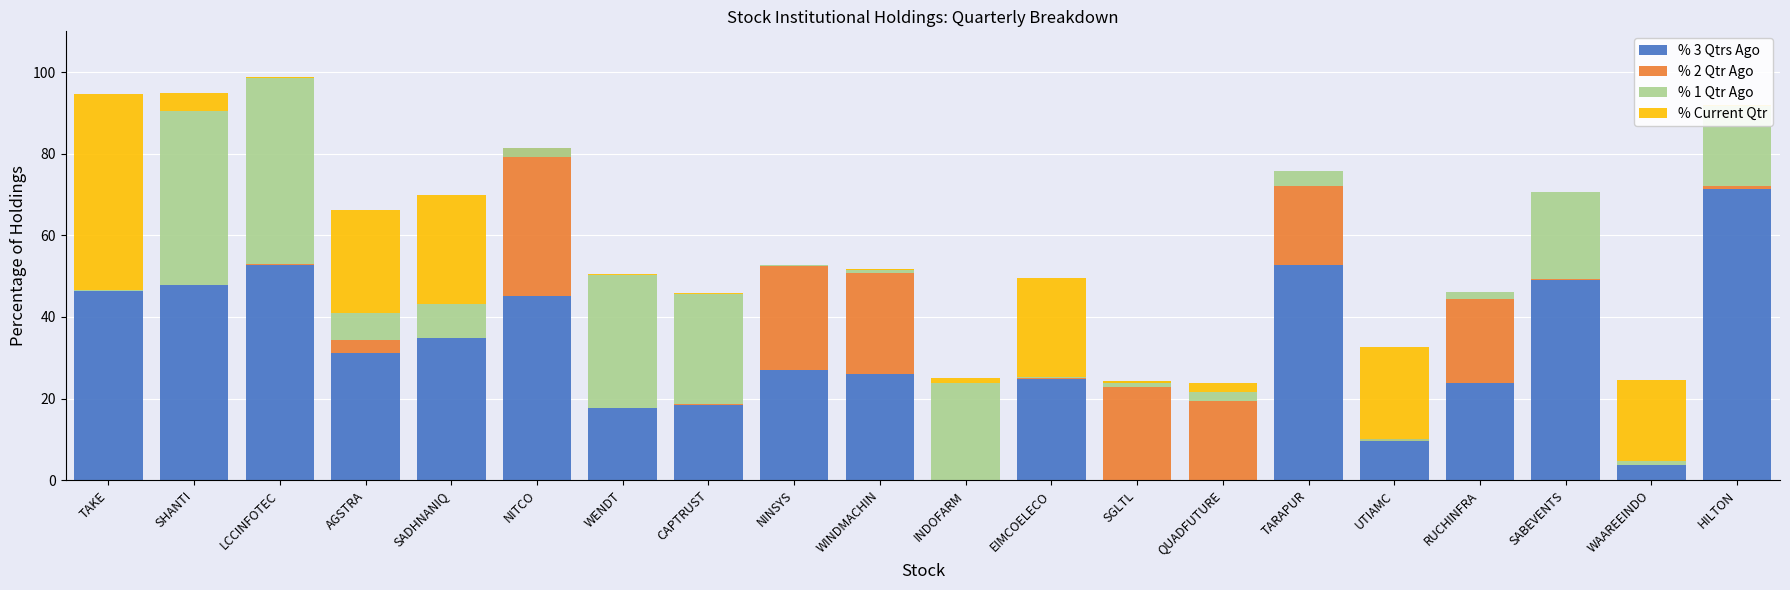

What is the label of the 18th bar from the right?

LCCINFOTEC